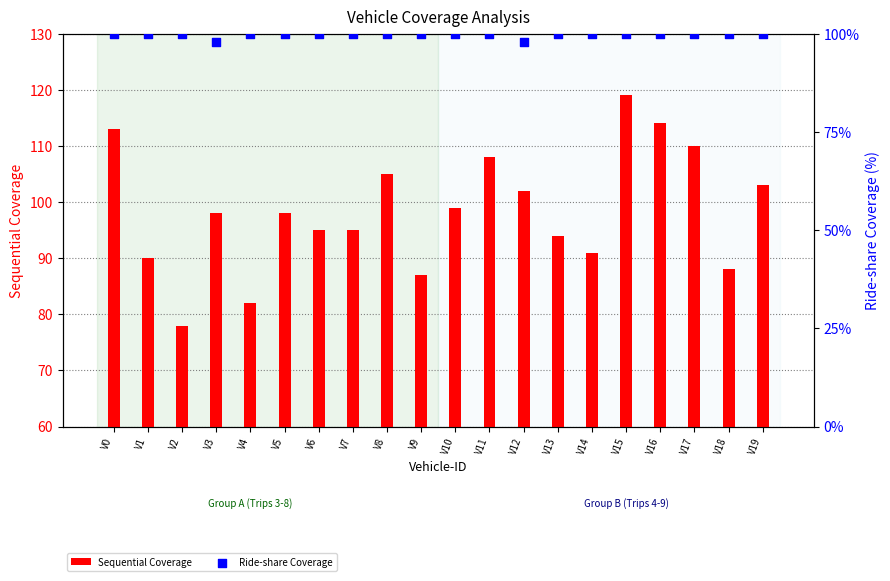

At which category is the sum across all series the highest?

V15